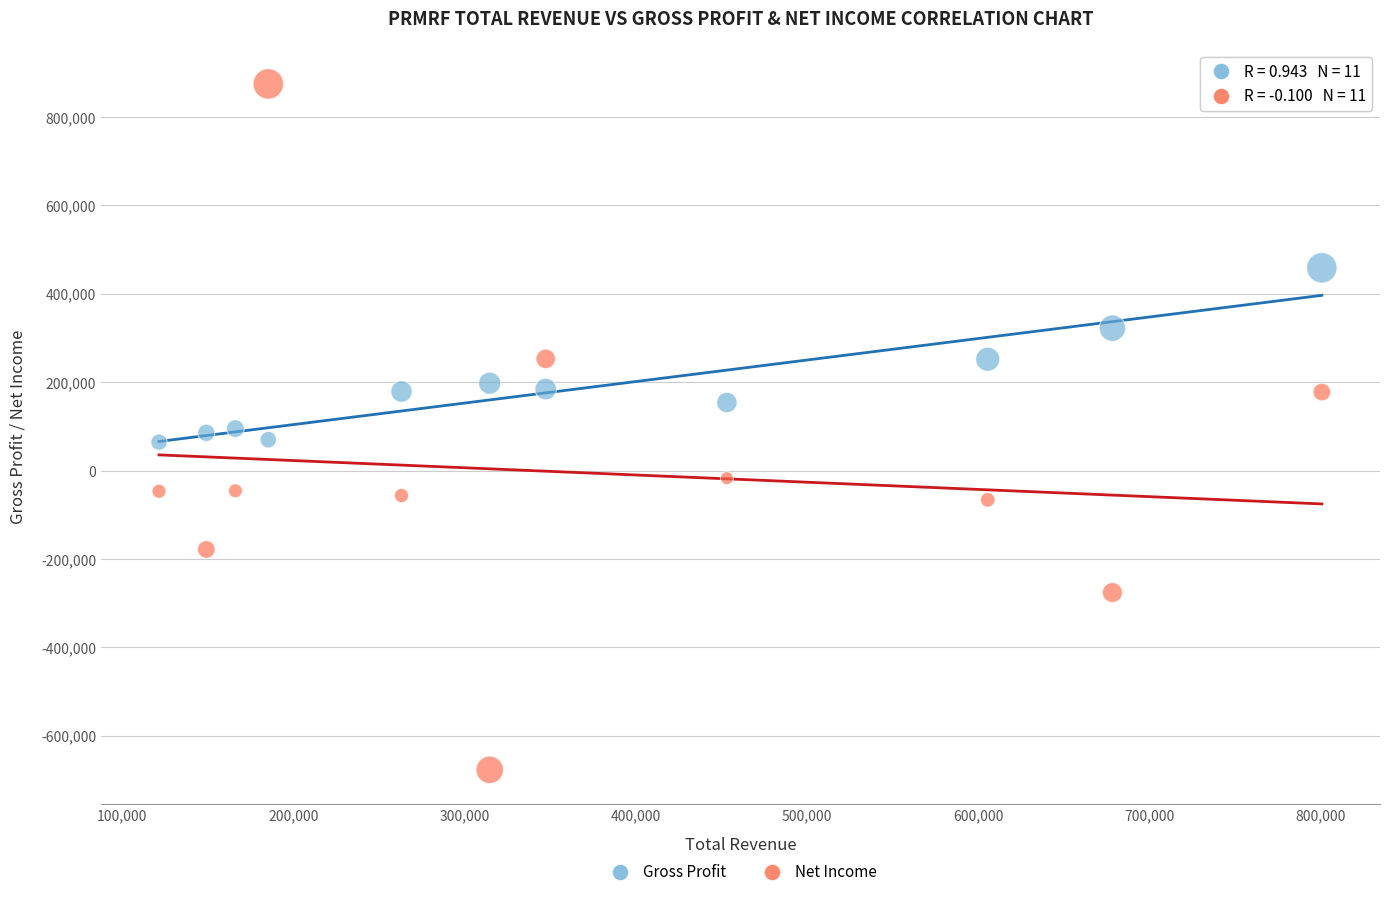

What is the X range (max minus min) for the scatter plot?

679000